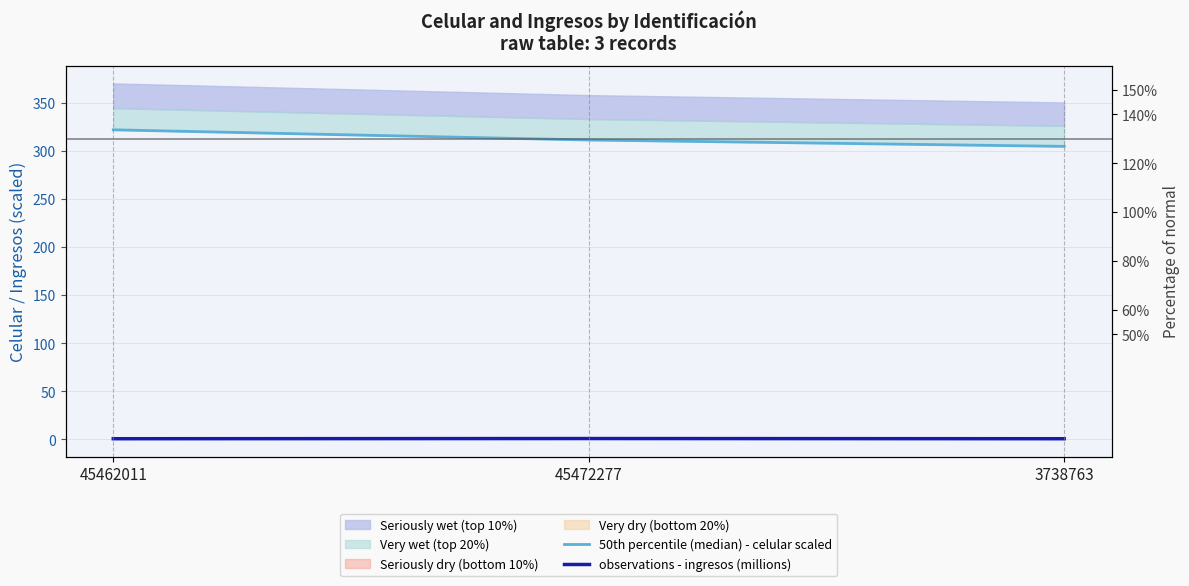

Reading left to right, transcribe all the data shown in this chart.

50th percentile (median) - celular scaled: 45462011=321.9	45472277=311.3	3738763=304.7
observations - ingresos (millions): 45462011=0.8	45472277=1.0	3738763=0.8